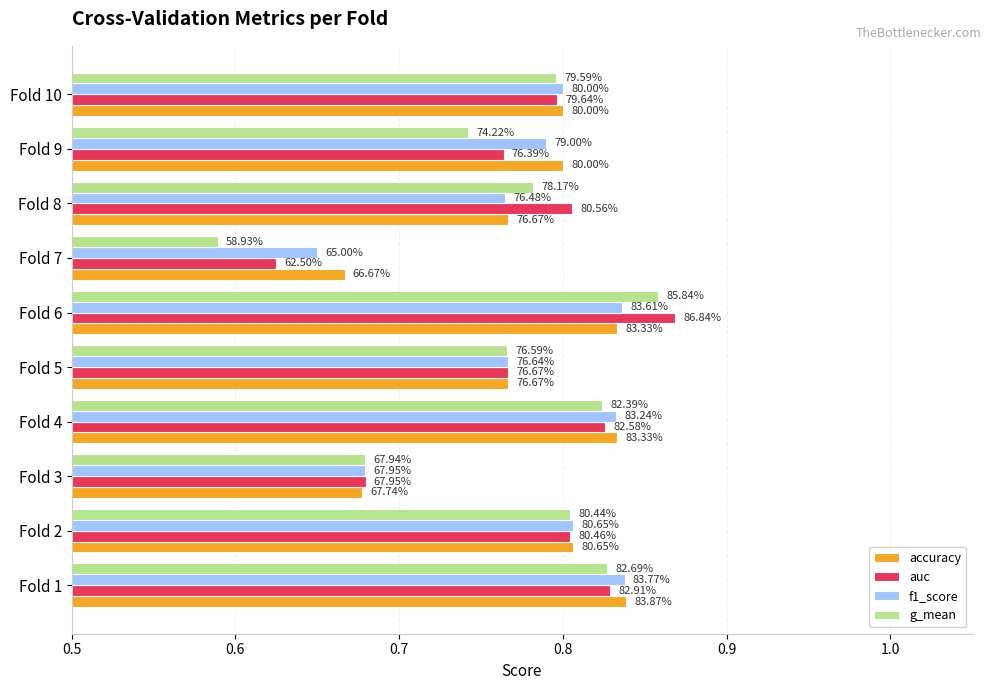

Reading left to right, extract all data points from this chart.

accuracy: 0.8	0.8	0.7	0.8	0.8	0.8	0.7	0.8	0.8	0.8
auc: 0.8	0.8	0.7	0.8	0.8	0.9	0.6	0.8	0.8	0.8
f1_score: 0.8	0.8	0.7	0.8	0.8	0.8	0.7	0.8	0.8	0.8
g_mean: 0.8	0.8	0.7	0.8	0.8	0.9	0.6	0.8	0.7	0.8